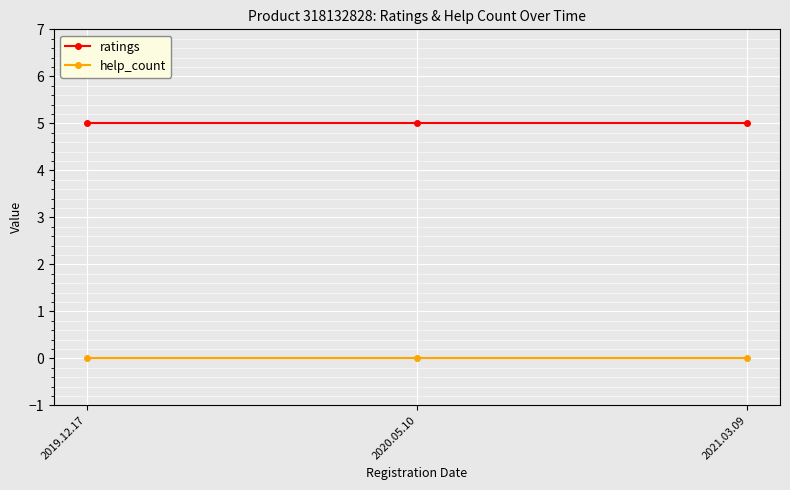

Does the chart display data point markers on the line(s)?

Yes